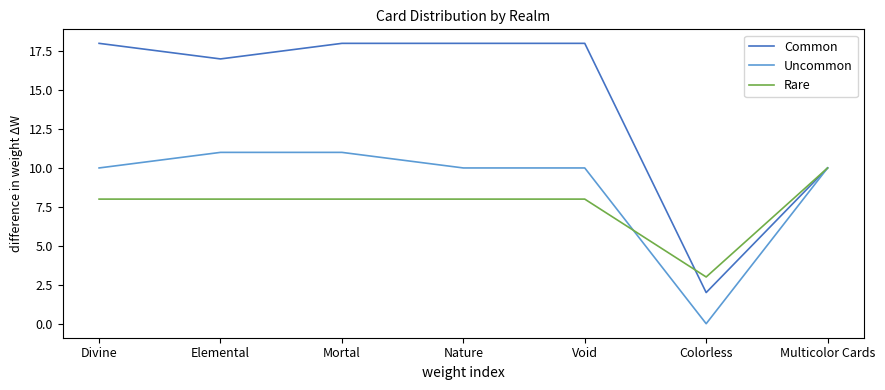

Count the number of data series in this chart.

3